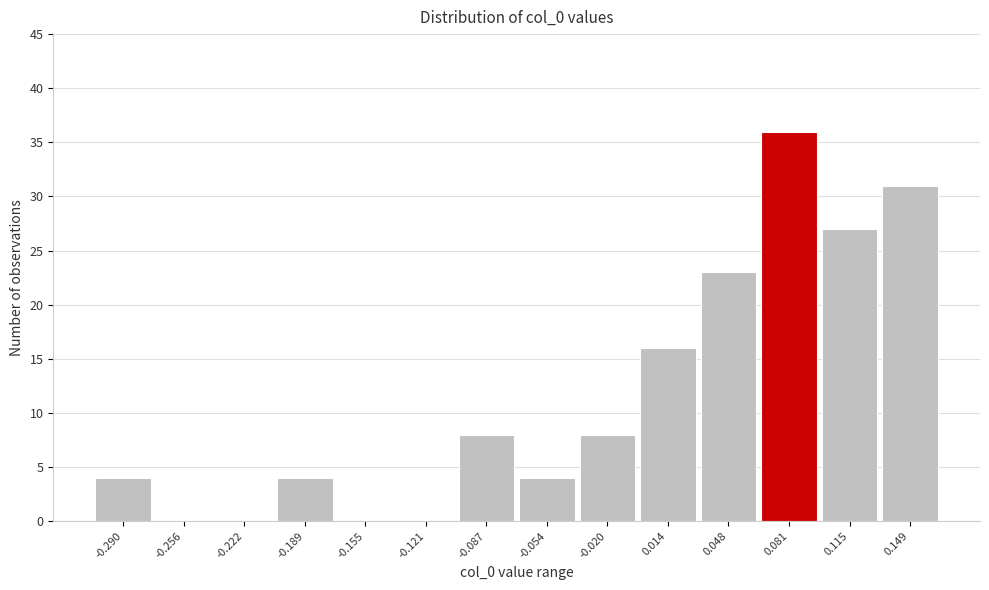

Reading right to left, transcribe all the data shown in this chart.

0.149=31	0.115=27	0.081=36	0.048=23	0.014=16	-0.020=8	-0.054=4	-0.087=8	-0.121=0	-0.155=0	-0.189=4	-0.222=0	-0.256=0	-0.290=4